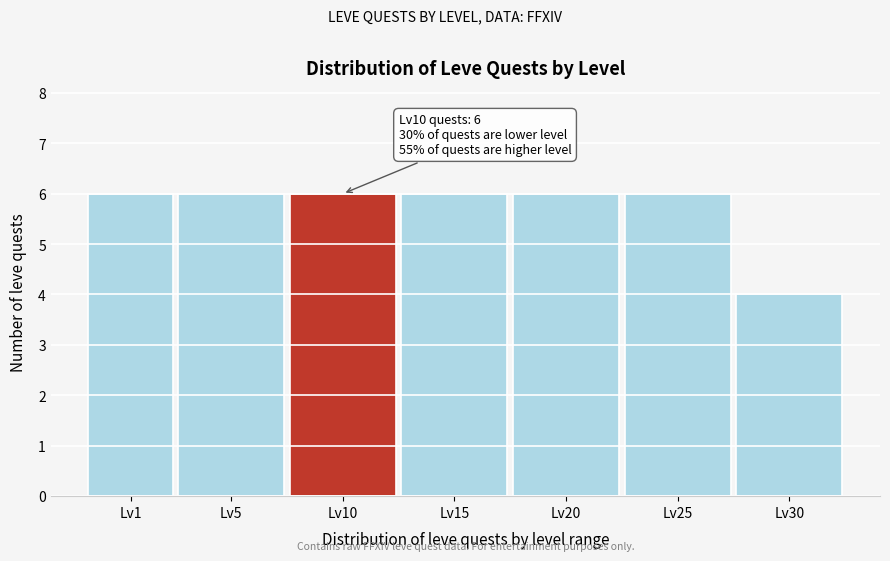

Reading left to right, what are all the values shown in this chart?

6	6	6	6	6	6	4